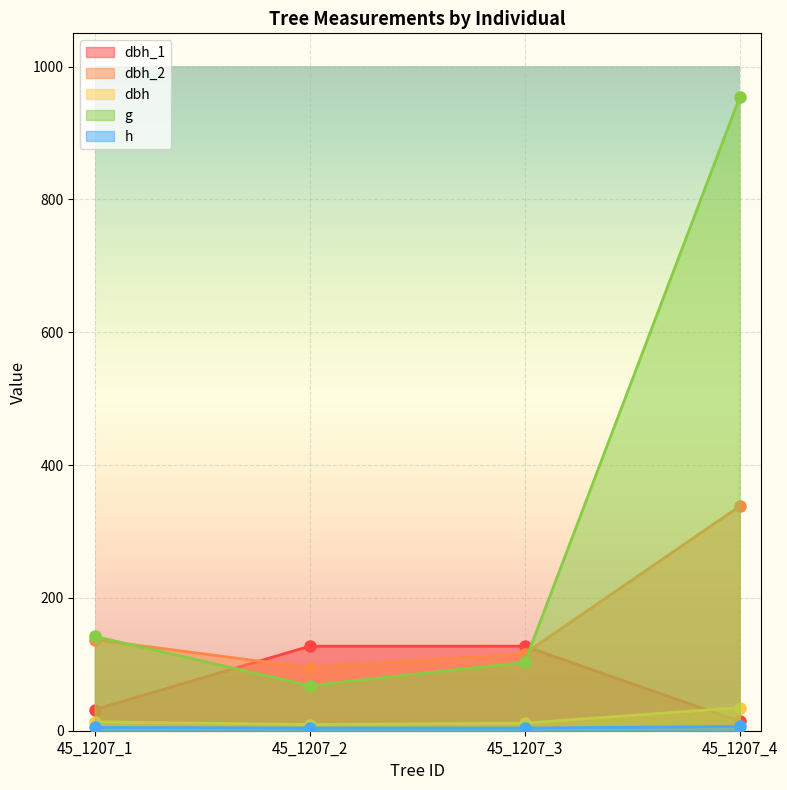

Reading right to left, what are all the values shown in this chart?

dbh_1: 14.2	127.3	127.3	31.8
dbh_2: 338.0	116.0	95.0	137.0
dbh: 34.9	11.4	9.3	13.4
g: 953.9	103.0	67.9	142.1
h: 6.5	4.0	4.0	5.0